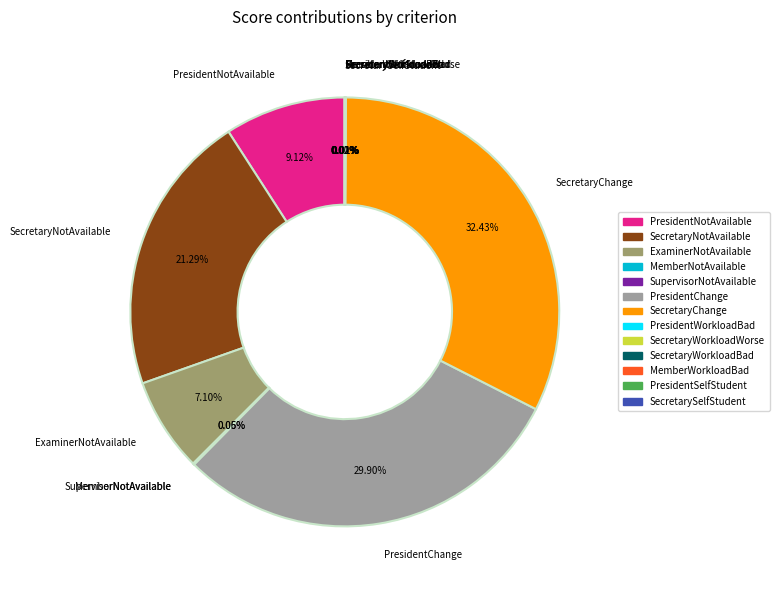

Is there a majority slice in this chart?

No